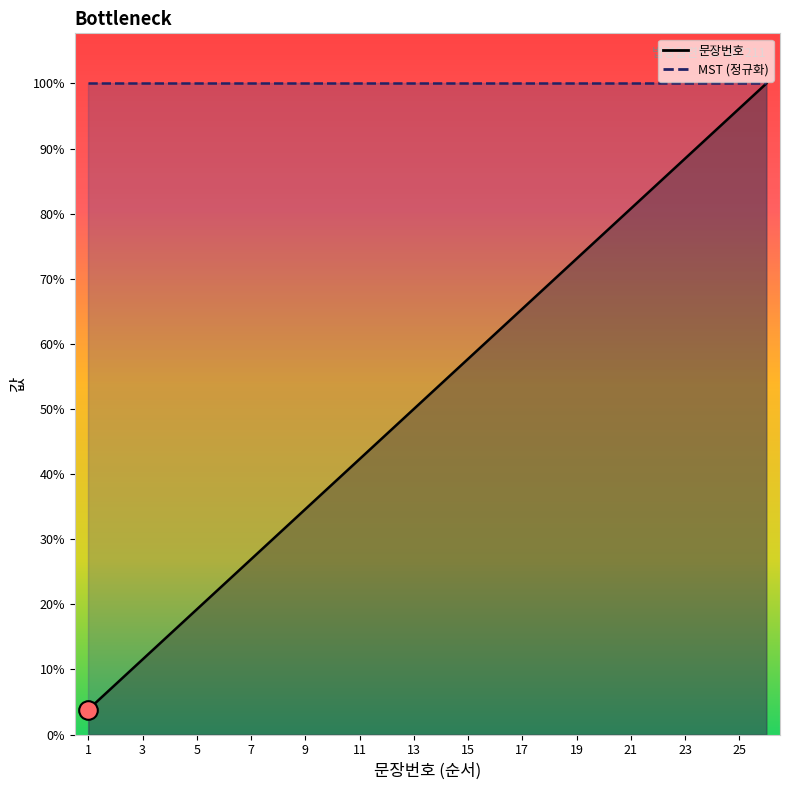

What is the change in value from 14 to 24?

+10